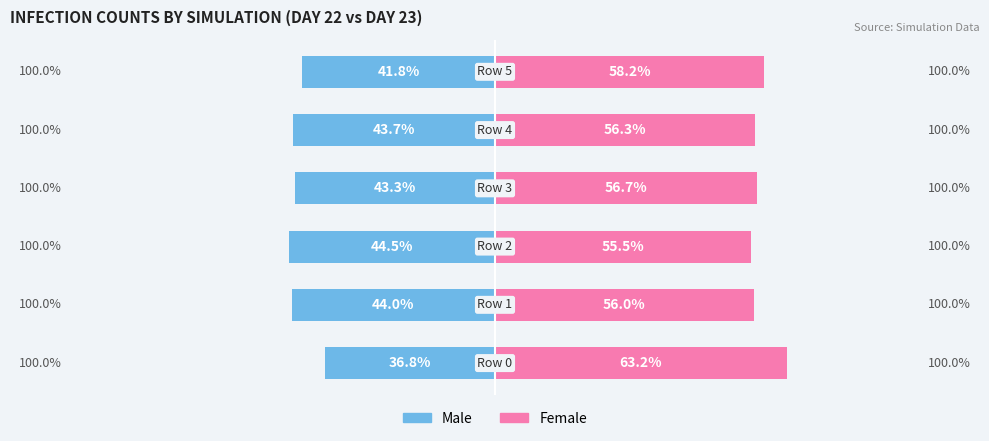

Which series has the largest total across all categories?

Female